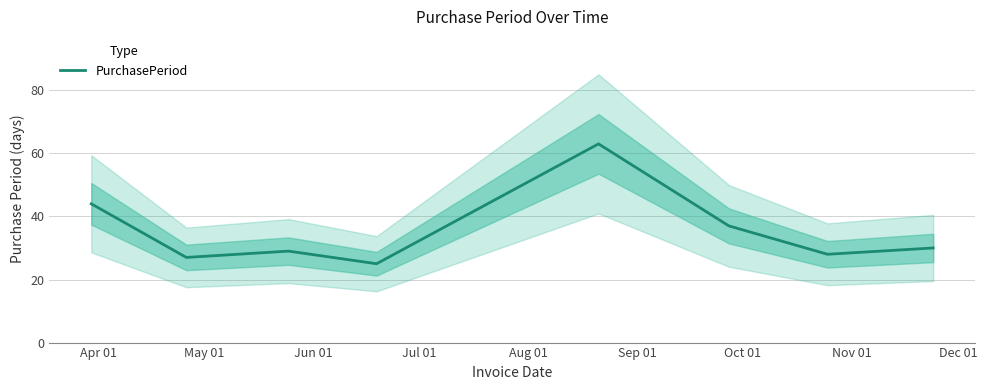

What is the highest value of the PurchasePeriod series?

63